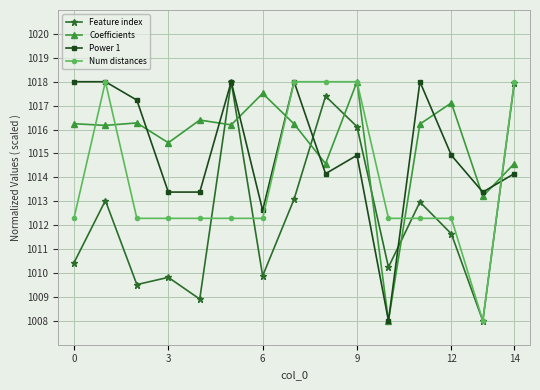

What is the greatest value displayed?

1018.0